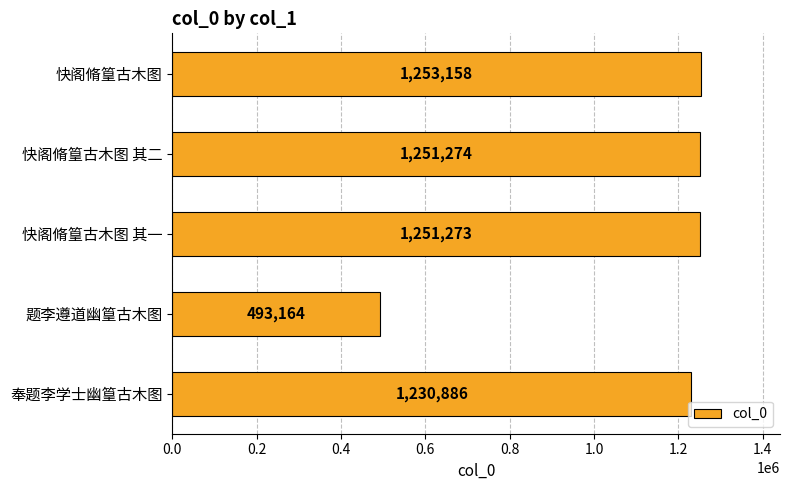

What is the sum of all values?

5479755